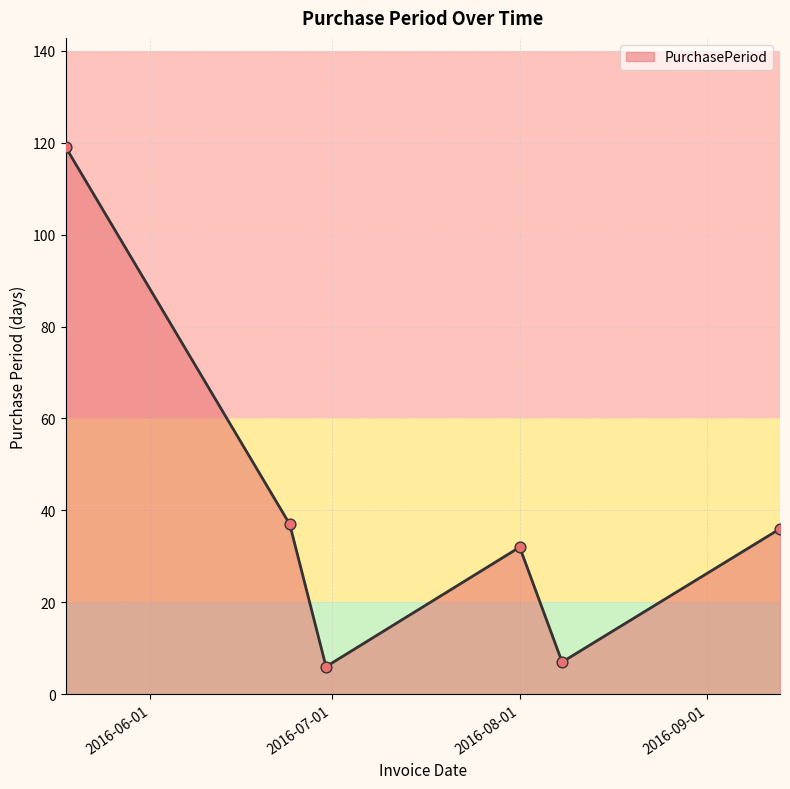

What is the difference between the maximum and minimum values?

113